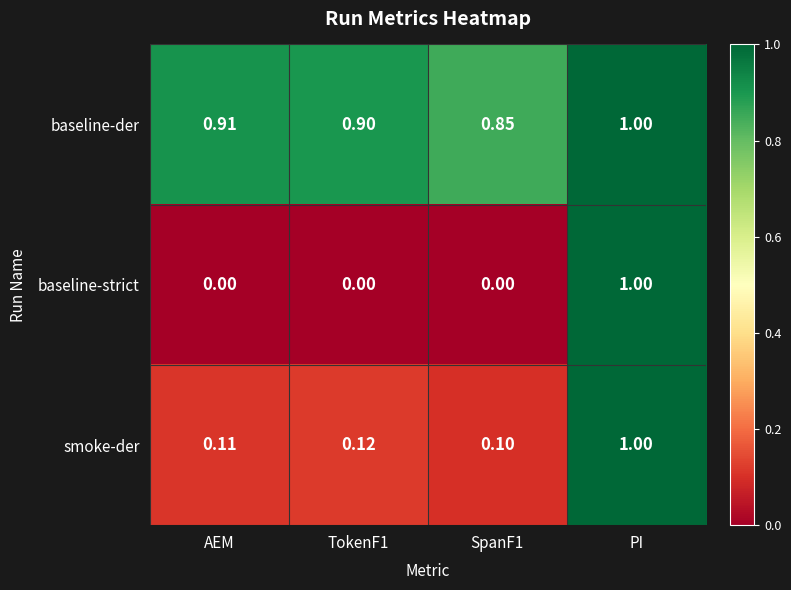

Between AEM and SpanF1, which series saw the biggest shift?

baseline-der